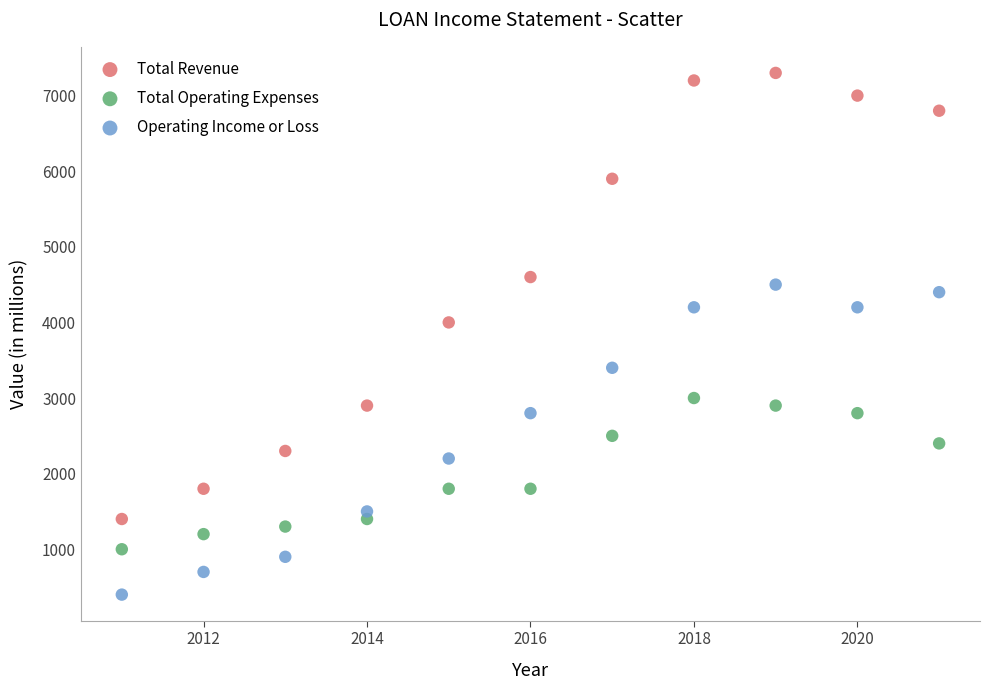

Across all data points, what is the range of X values (max minus min)?

10